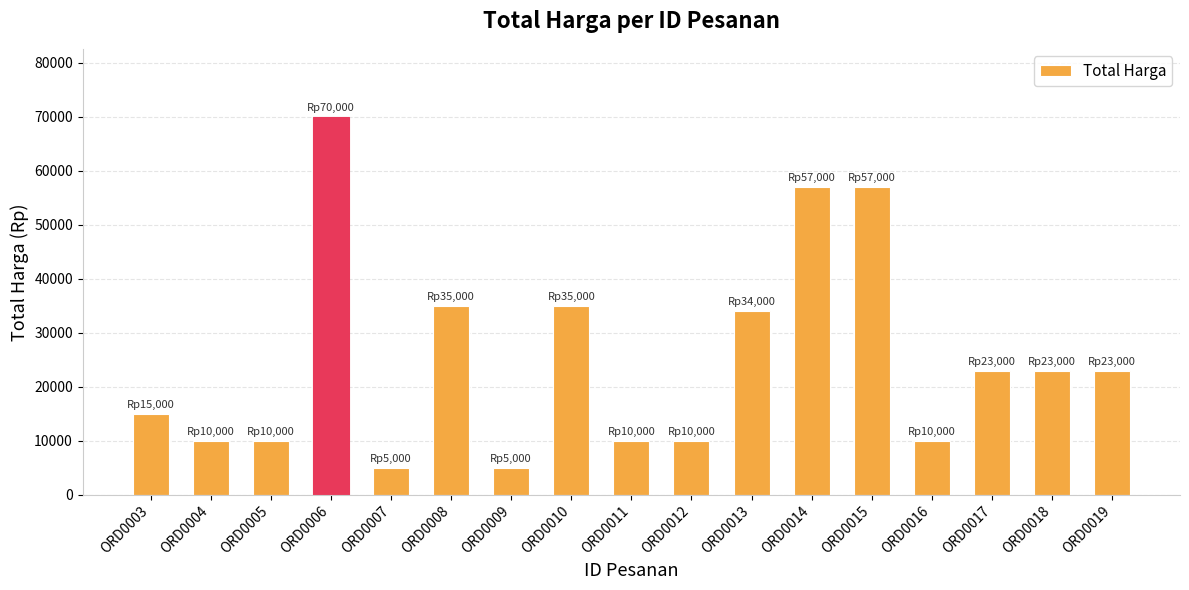

How many bars are there in total?

17